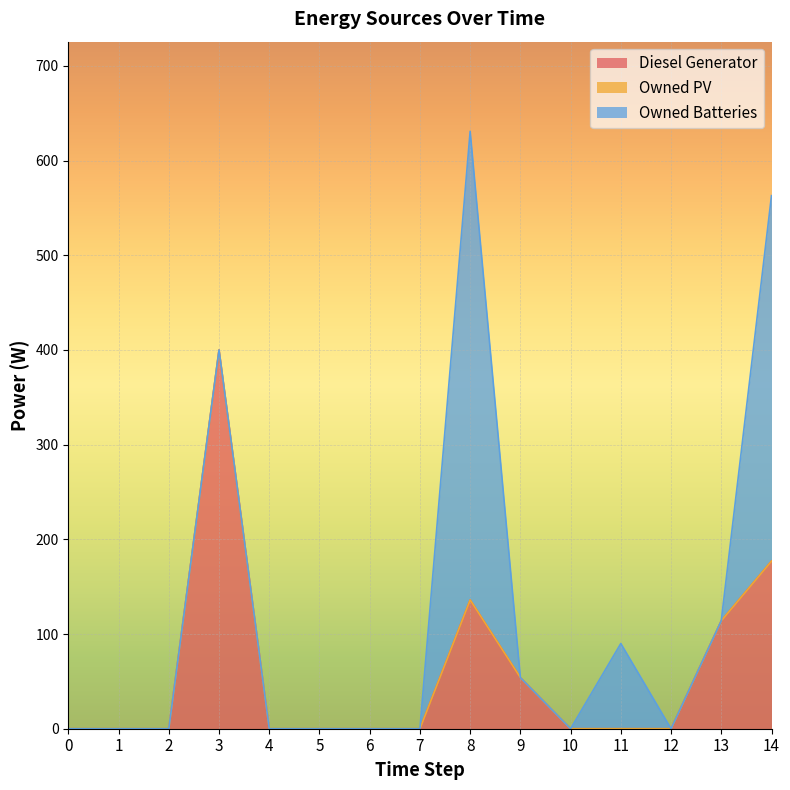

At which category does Owned Batteries reach its first local peak?

8